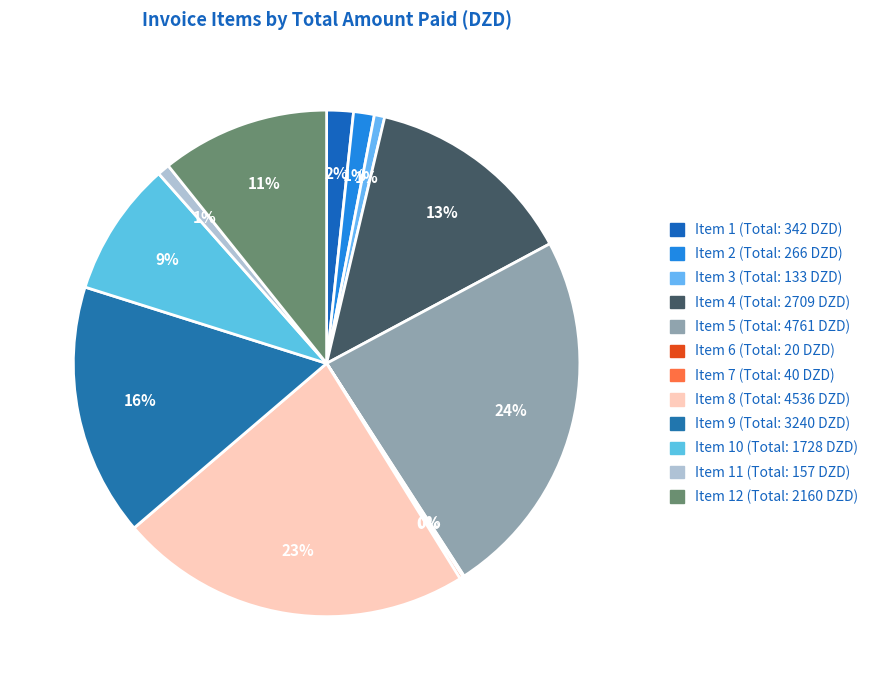

To the nearest percent, what is the average slice percentage?

8%